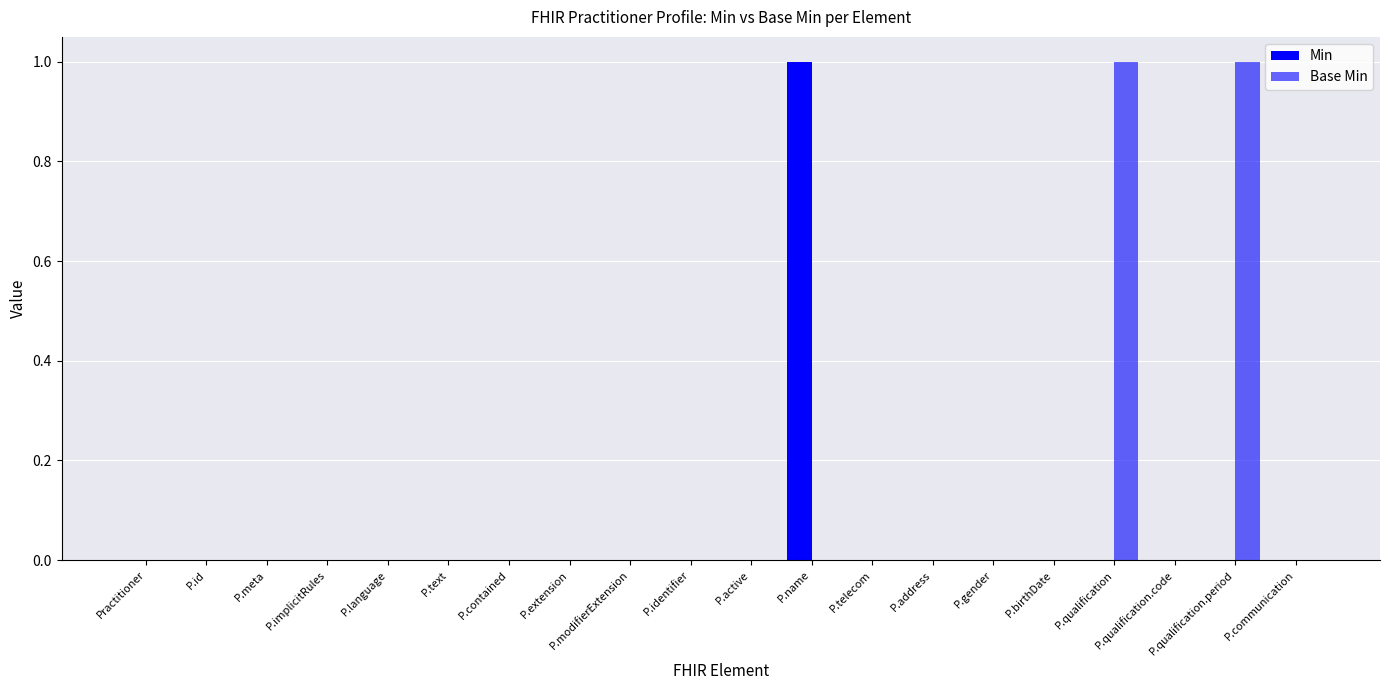

Are the bars horizontal?

No